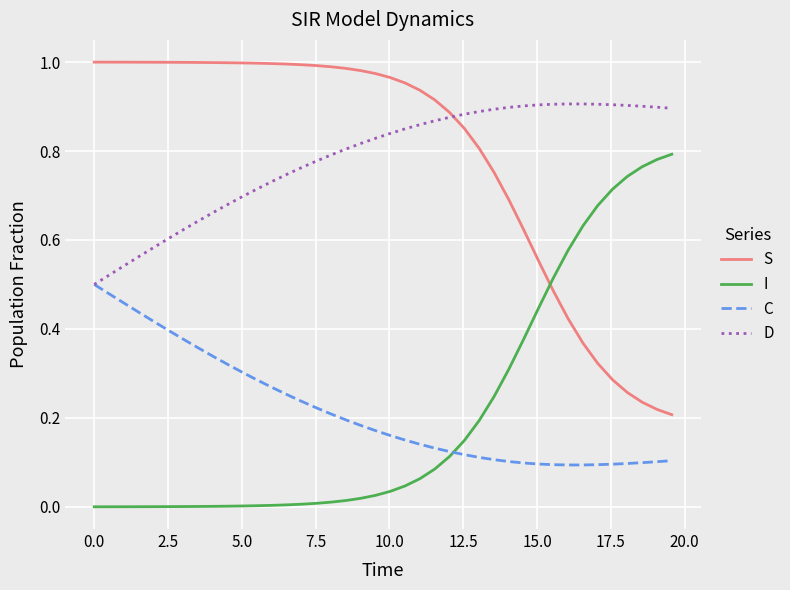

True or false: D and I intersect in this chart.

False